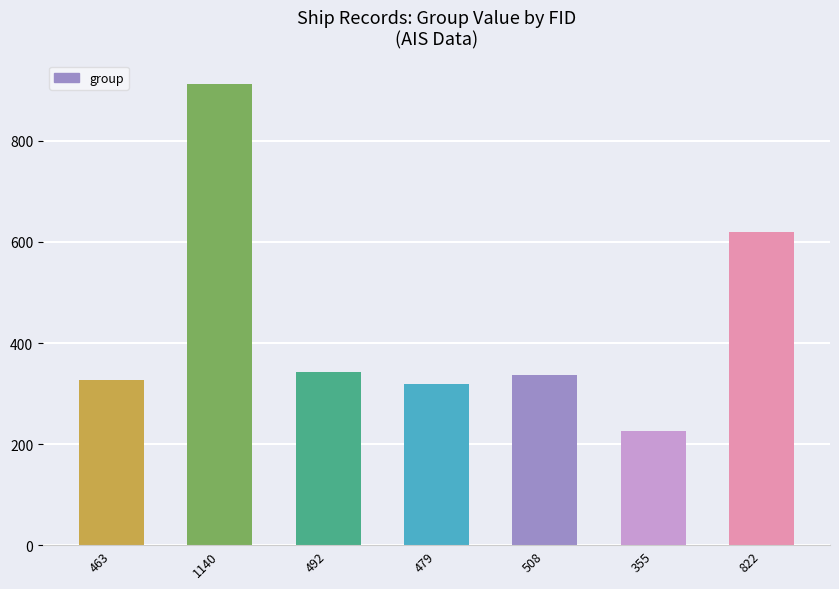

What is the label of the 6th bar from the left?

355